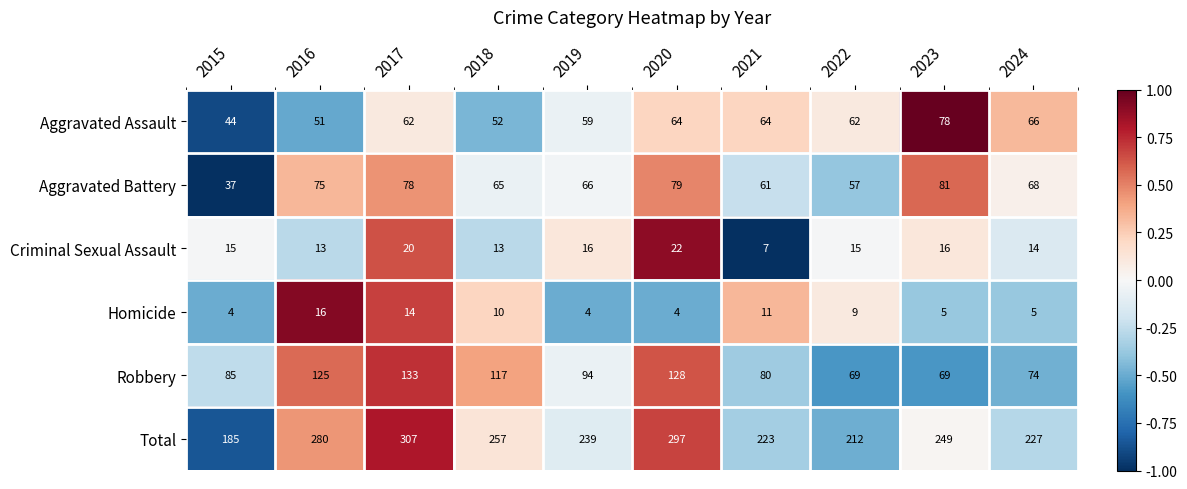

What is the total value across all series at 2019?

478